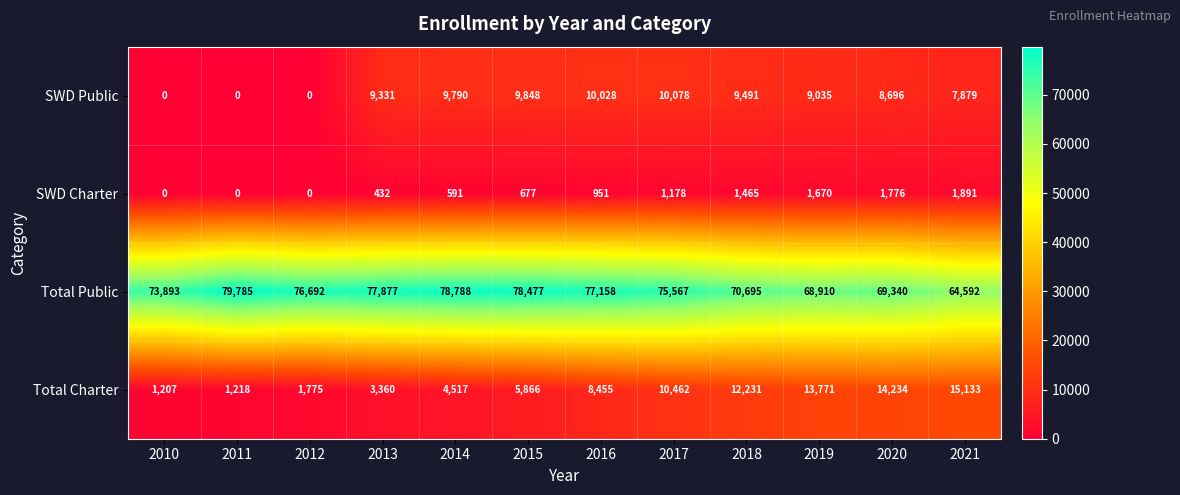

What is the difference between the maximum and minimum values in the Total Charter series?

13926